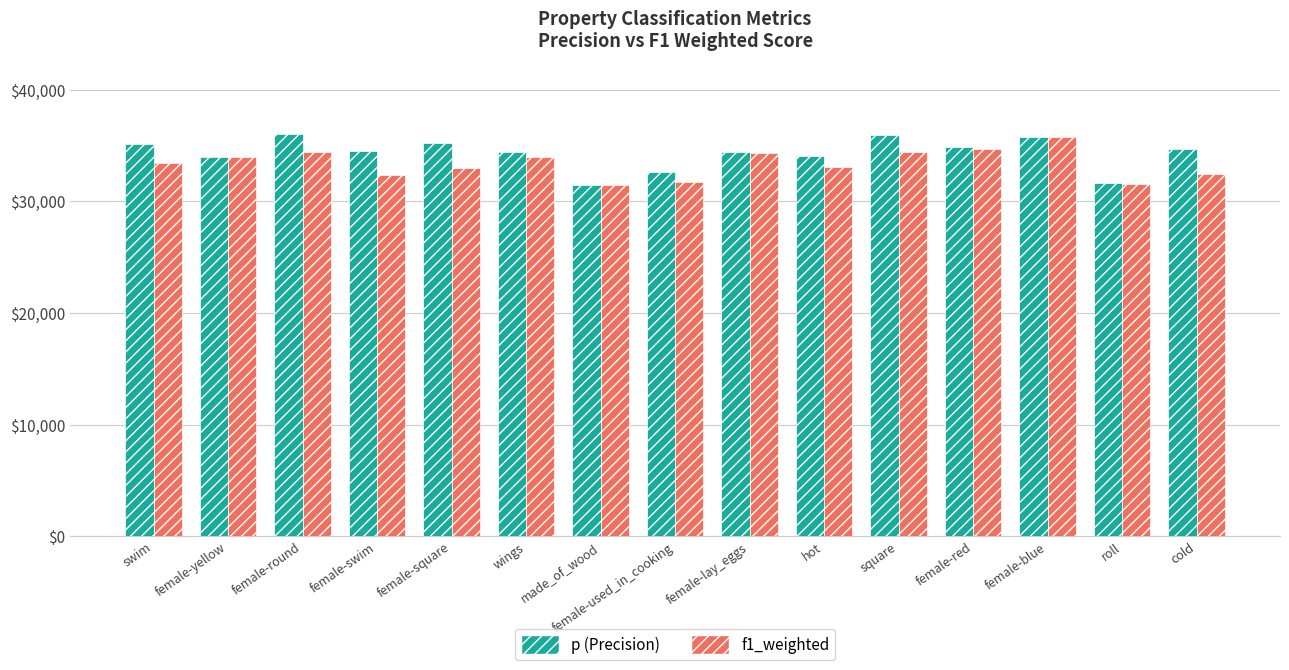

What is the minimum value shown in the chart?

31473.4